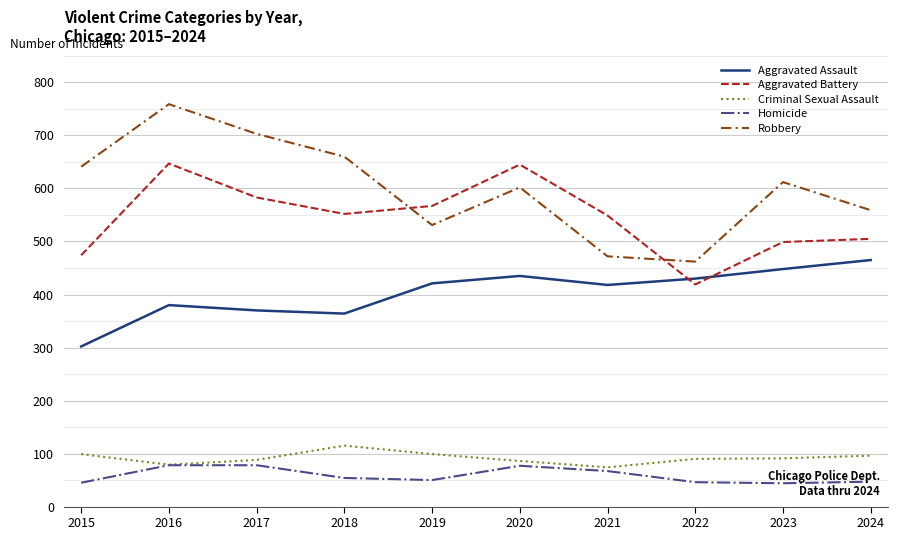

What is the difference between the highest and lowest values at 2024?

512